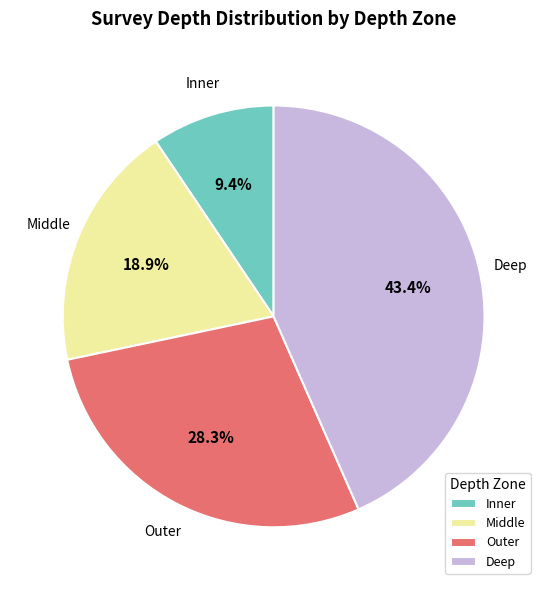

To the nearest percent, what is the difference between the largest and smallest slice percentages?

34%